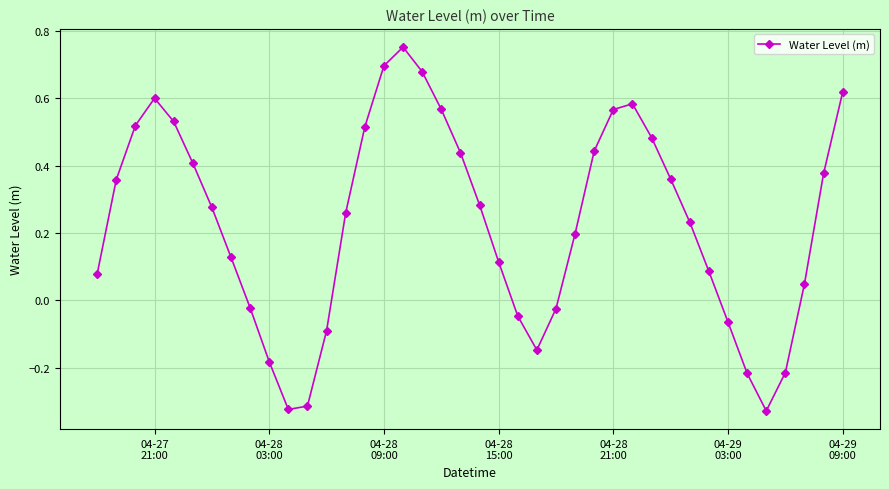

What is the difference between the maximum and second lowest values?

1.1